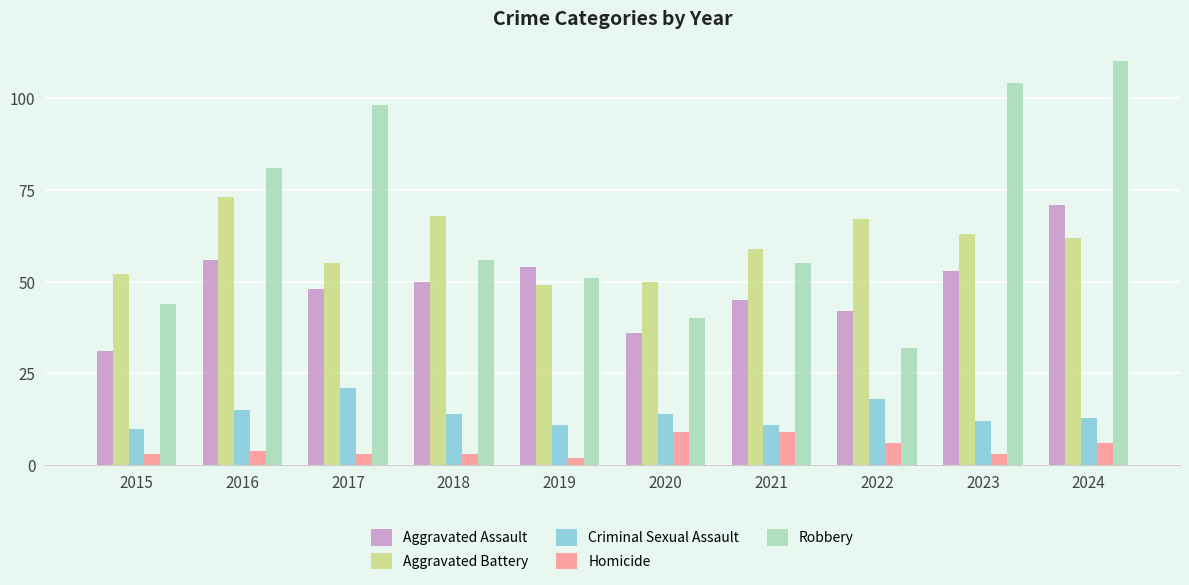

Reading left to right, extract all data points from this chart.

Aggravated Assault: 2015=31	2016=56	2017=48	2018=50	2019=54	2020=36	2021=45	2022=42	2023=53	2024=71
Aggravated Battery: 2015=52	2016=73	2017=55	2018=68	2019=49	2020=50	2021=59	2022=67	2023=63	2024=62
Criminal Sexual Assault: 2015=10	2016=15	2017=21	2018=14	2019=11	2020=14	2021=11	2022=18	2023=12	2024=13
Homicide: 2015=3	2016=4	2017=3	2018=3	2019=2	2020=9	2021=9	2022=6	2023=3	2024=6
Robbery: 2015=44	2016=81	2017=98	2018=56	2019=51	2020=40	2021=55	2022=32	2023=104	2024=110